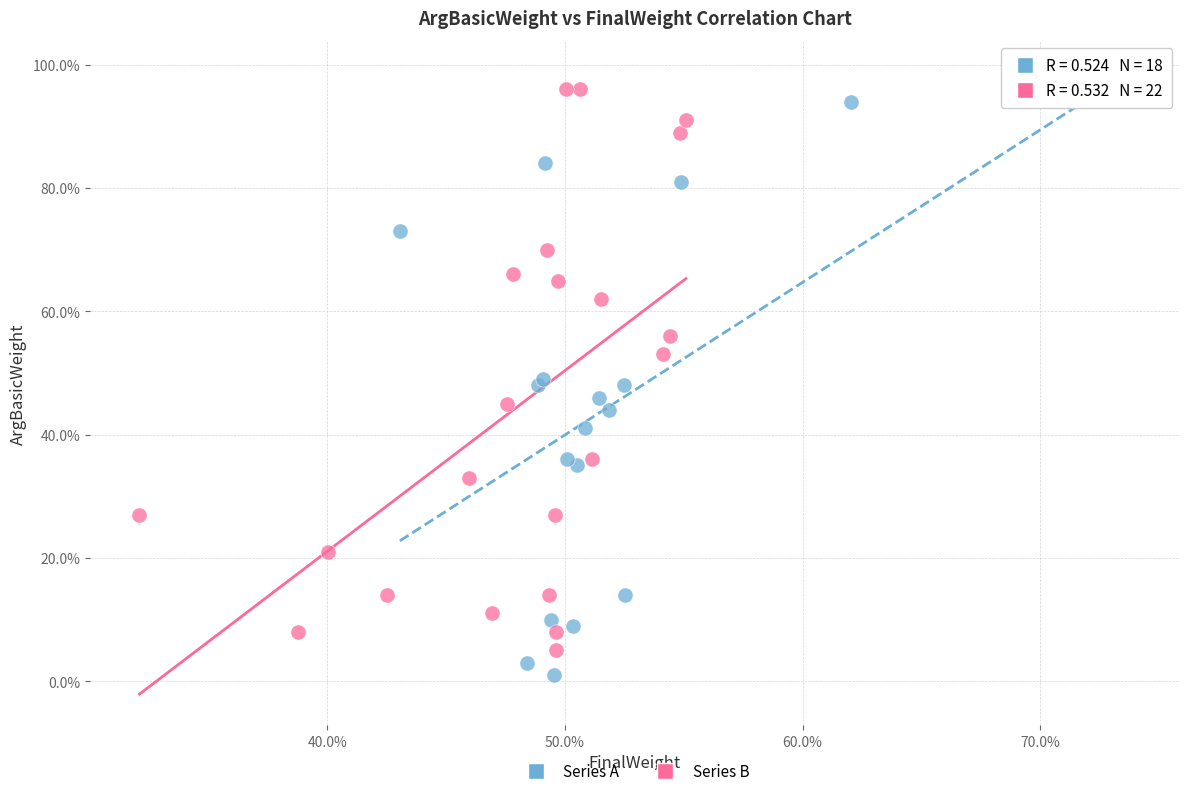

What are all the series names shown in the legend?

Series A, Series B